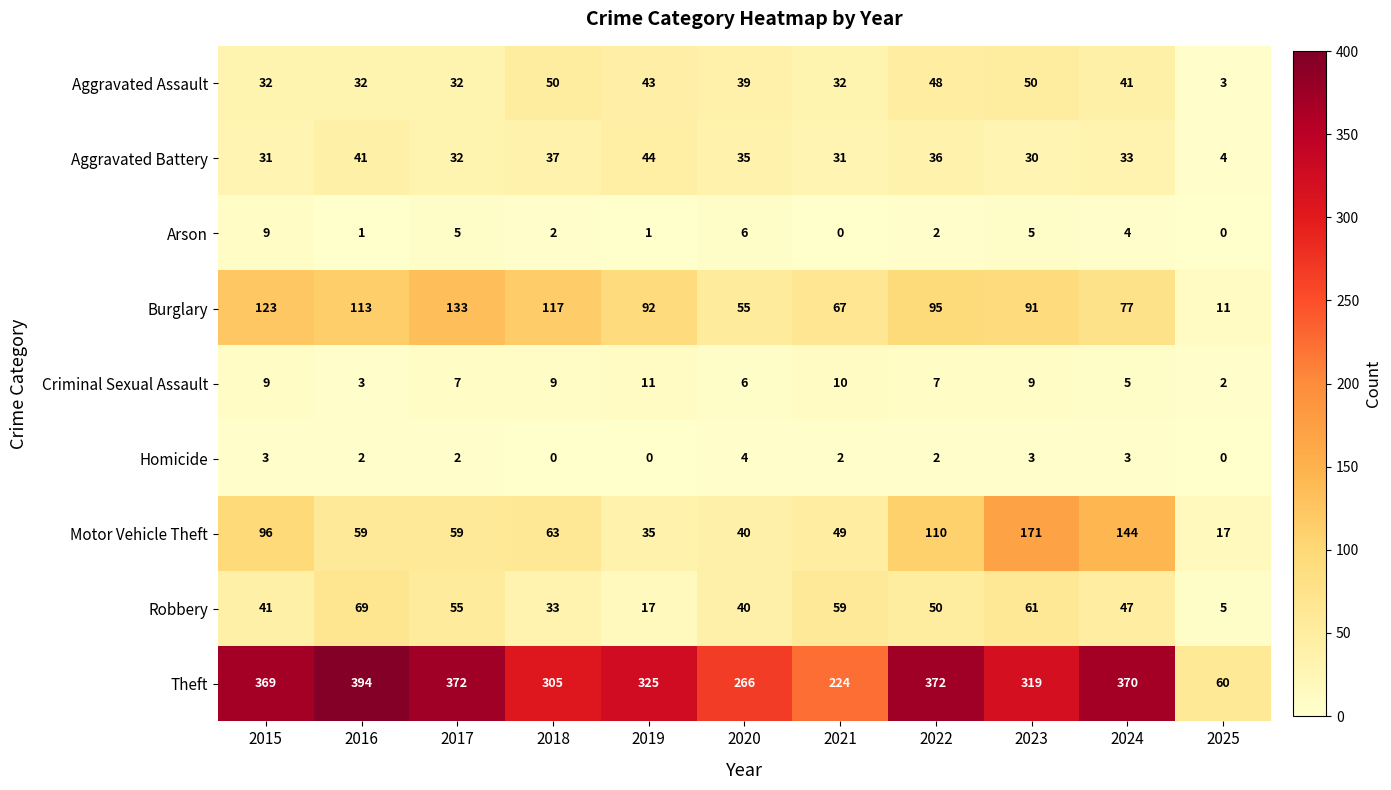

True or false: Theft has a value of 319 at 2023.

True